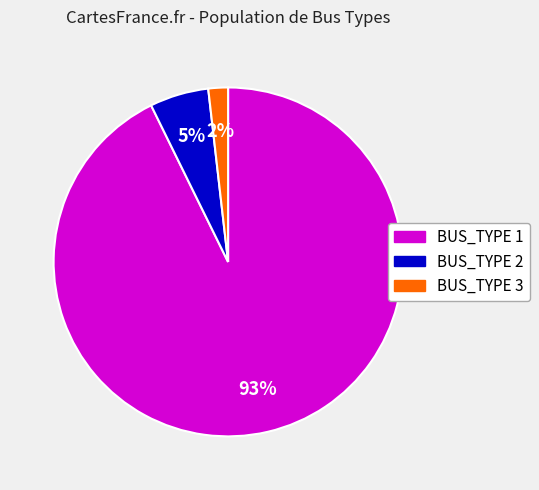

Which has a higher value, BUS_TYPE 1 or BUS_TYPE 3?

BUS_TYPE 1